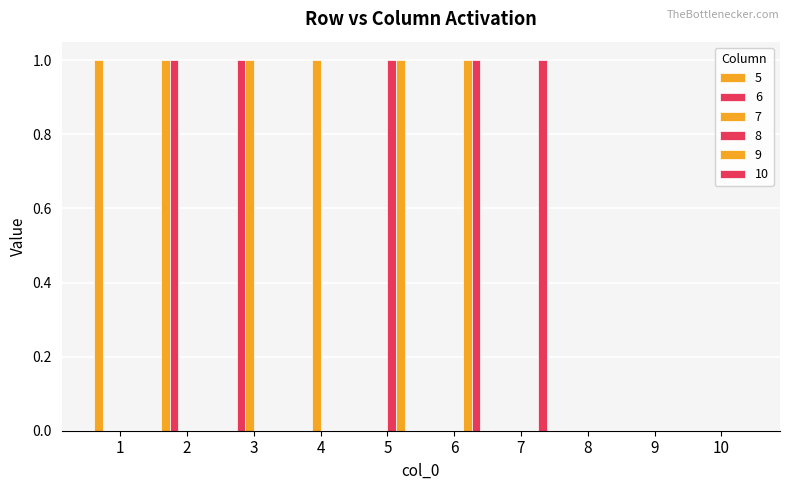

Between 1 and 8, which series saw the biggest shift?

5